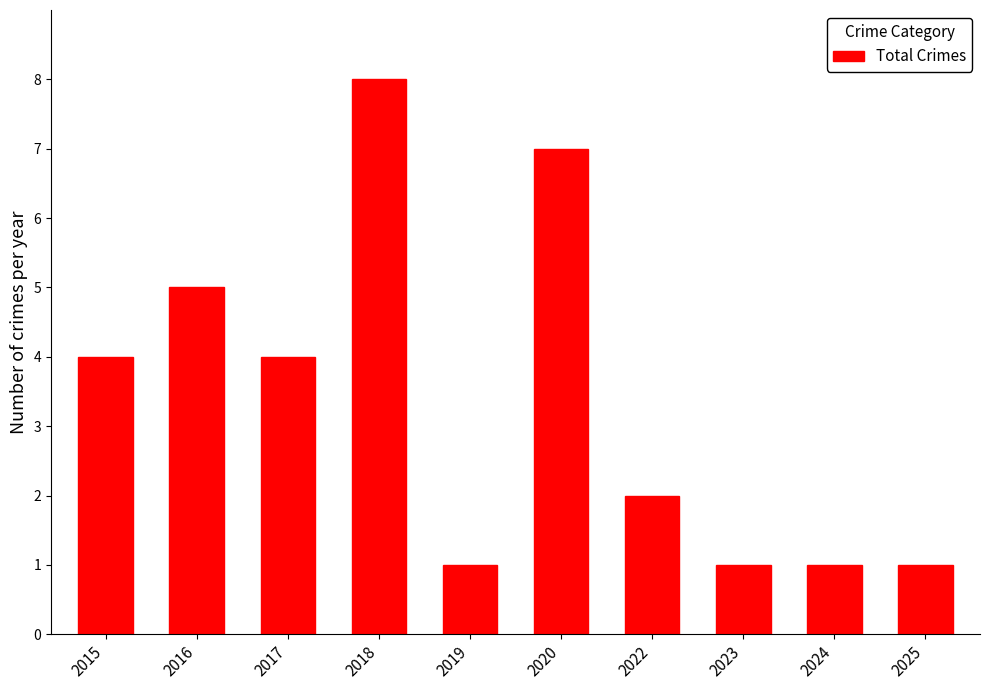

Reading right to left, list all the values displayed in this chart.

1	1	1	2	7	1	8	4	5	4